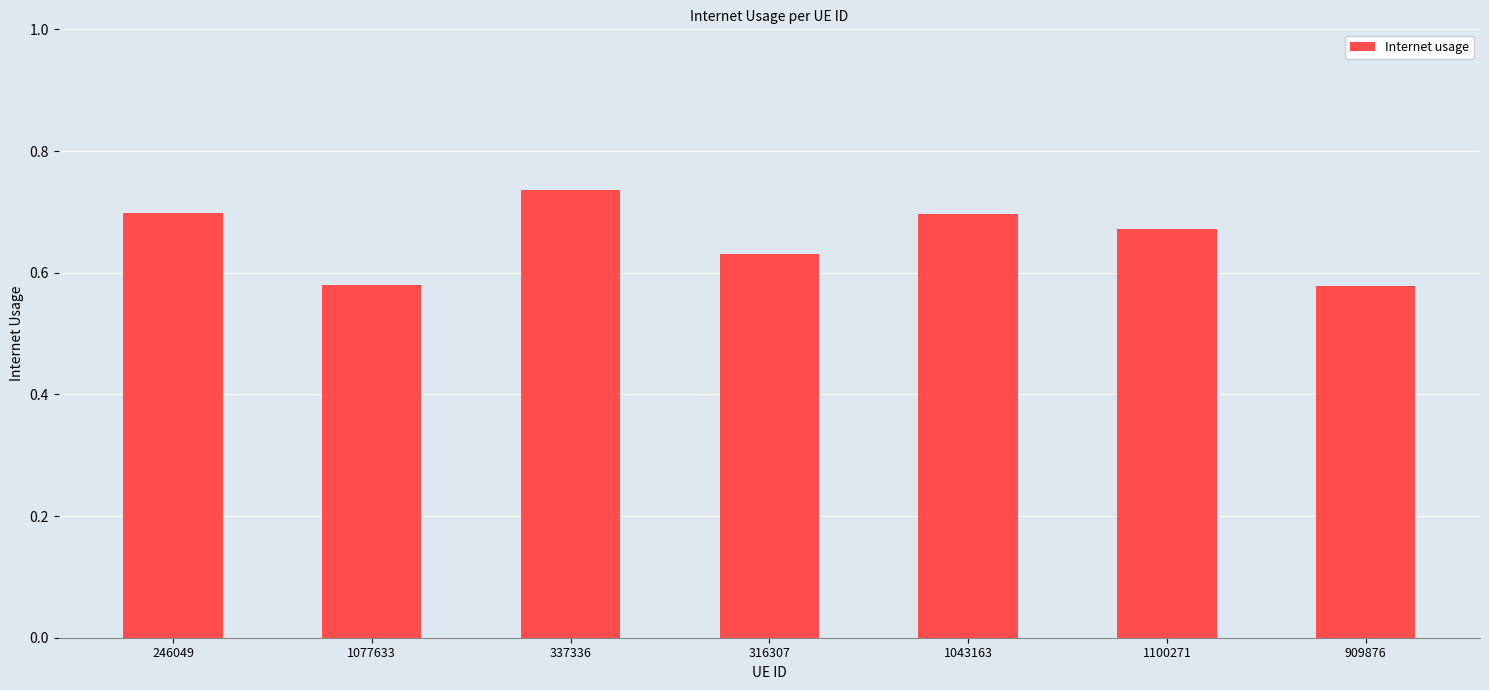

Count the values in the range 0 to 1.

7